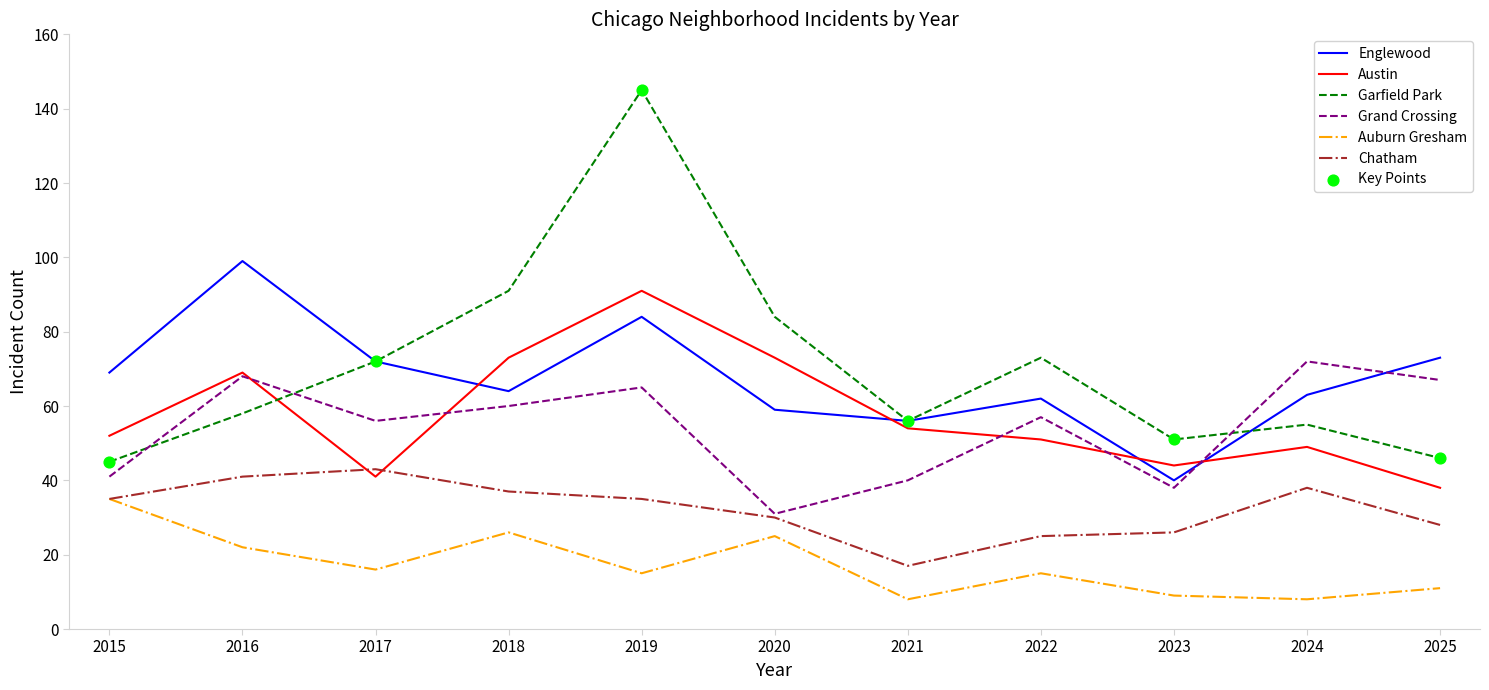

What is the total value across all series at 2022?

283